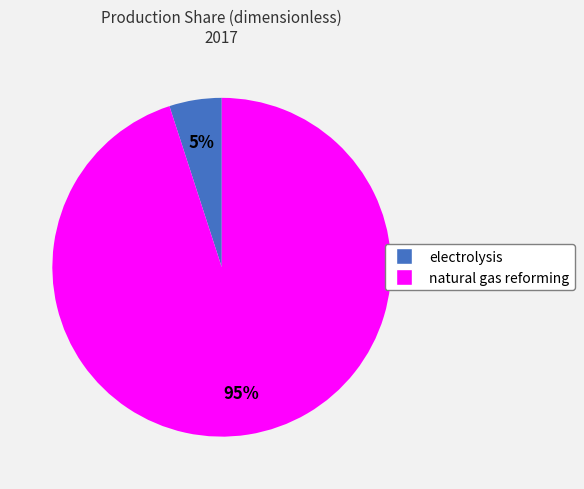

Rank the categories by value from highest to lowest.

natural gas reforming, electrolysis